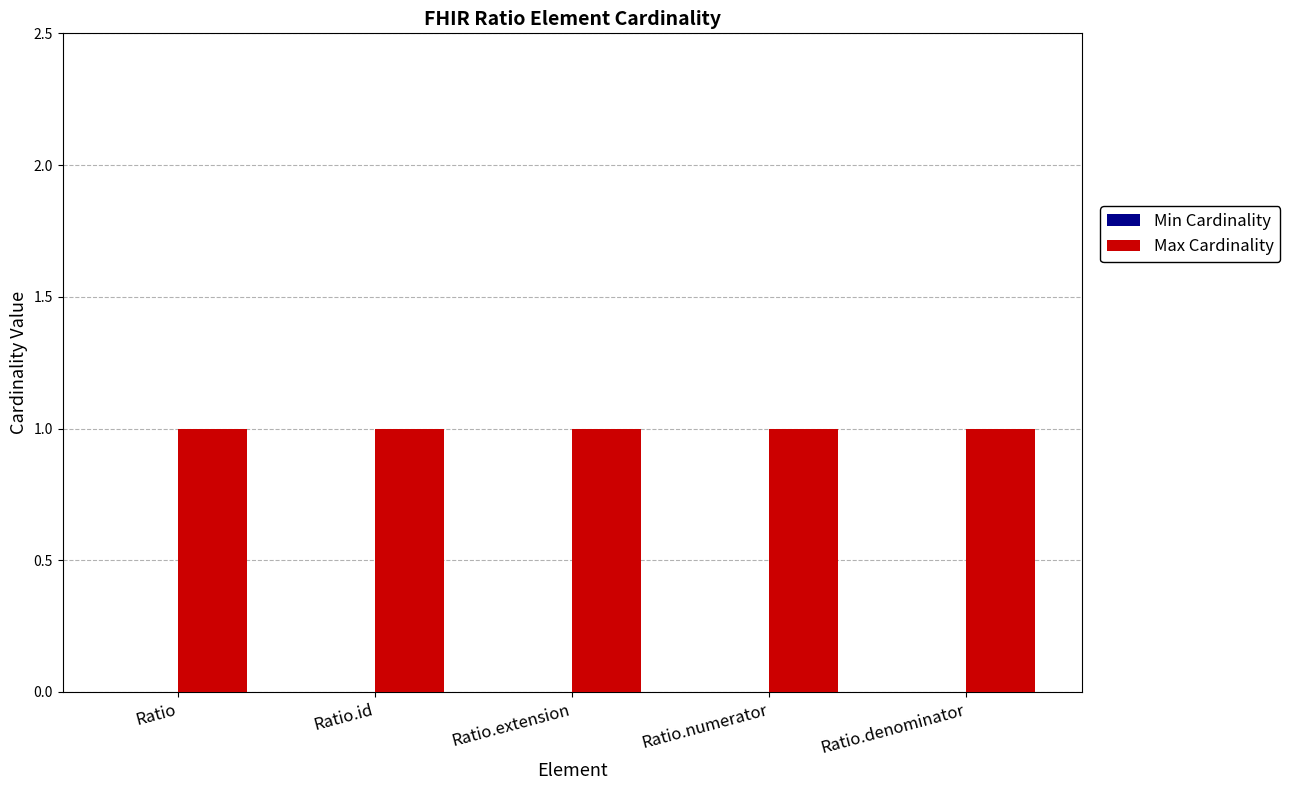

How many distinct data groups are displayed?

2